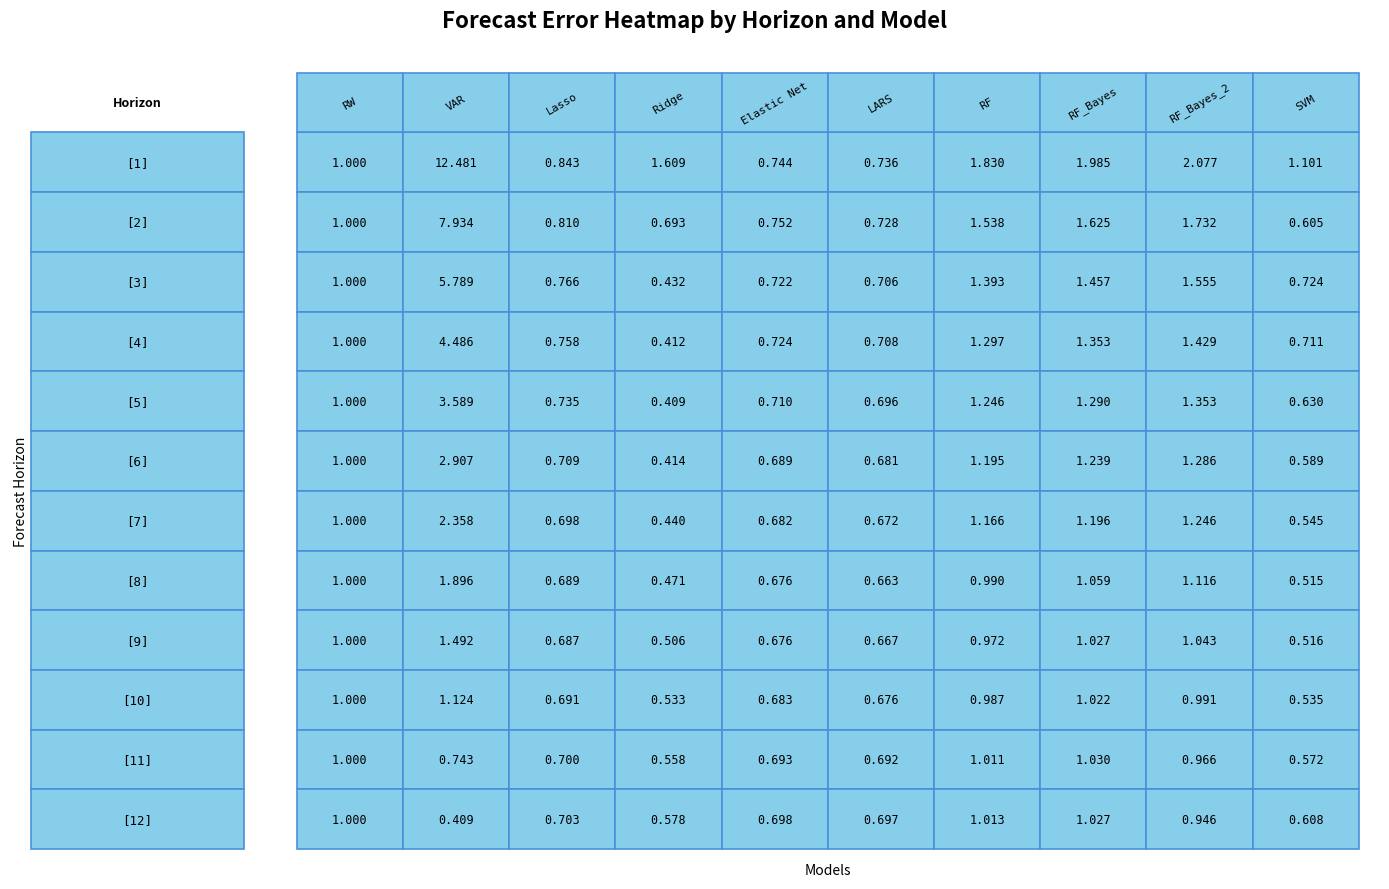

Reading right to left, transcribe all the data shown in this chart.

RW: 11=1.0	10=1.0	9=1.0	8=1.0	7=1.0	6=1.0	5=1.0	4=1.0	3=1.0	2=1.0	1=1.0	0=1.0
VAR: 11=0.4	10=0.7	9=1.1	8=1.5	7=1.9	6=2.4	5=2.9	4=3.6	3=4.5	2=5.8	1=7.9	0=12.5
Lasso: 11=0.7	10=0.7	9=0.7	8=0.7	7=0.7	6=0.7	5=0.7	4=0.7	3=0.8	2=0.8	1=0.8	0=0.8
Ridge: 11=0.6	10=0.6	9=0.5	8=0.5	7=0.5	6=0.4	5=0.4	4=0.4	3=0.4	2=0.4	1=0.7	0=1.6
Elastic Net: 11=0.7	10=0.7	9=0.7	8=0.7	7=0.7	6=0.7	5=0.7	4=0.7	3=0.7	2=0.7	1=0.8	0=0.7
LARS: 11=0.7	10=0.7	9=0.7	8=0.7	7=0.7	6=0.7	5=0.7	4=0.7	3=0.7	2=0.7	1=0.7	0=0.7
RF: 11=1.0	10=1.0	9=1.0	8=1.0	7=1.0	6=1.2	5=1.2	4=1.2	3=1.3	2=1.4	1=1.5	0=1.8
RF_Bayes: 11=1.0	10=1.0	9=1.0	8=1.0	7=1.1	6=1.2	5=1.2	4=1.3	3=1.4	2=1.5	1=1.6	0=2.0
RF_Bayes_2: 11=0.9	10=1.0	9=1.0	8=1.0	7=1.1	6=1.2	5=1.3	4=1.4	3=1.4	2=1.6	1=1.7	0=2.1
SVM: 11=0.6	10=0.6	9=0.5	8=0.5	7=0.5	6=0.5	5=0.6	4=0.6	3=0.7	2=0.7	1=0.6	0=1.1